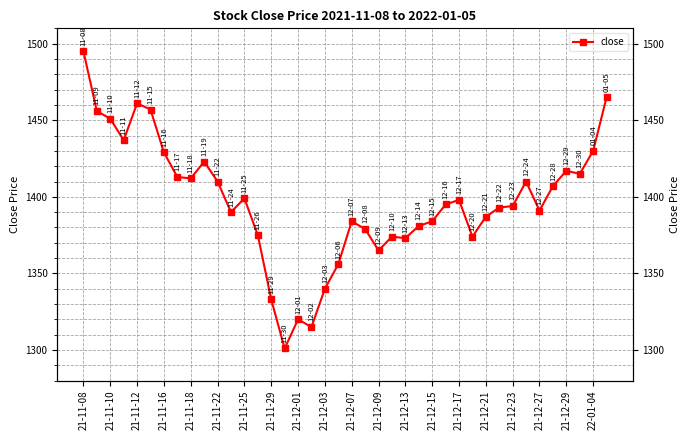

How many interior local peaks (higher than both neighbors) does the data have?

9